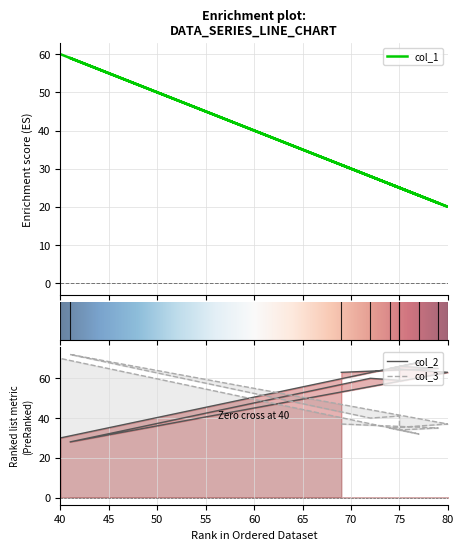

True or false: col_3 and col_1 cross at least once.

False